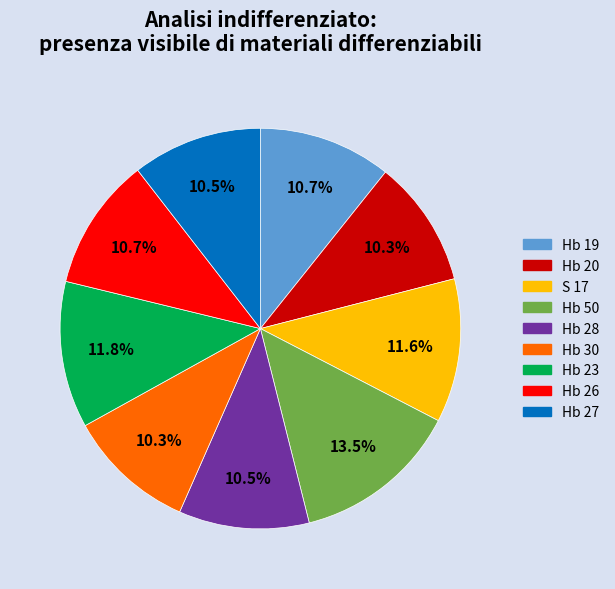

Is there any slice that represents more than half of the pie?

No